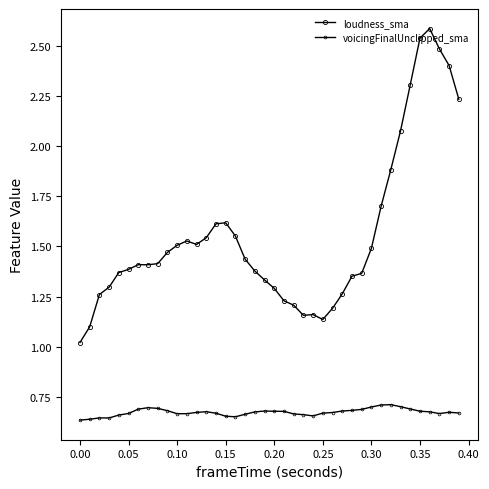

What is the difference between the second highest and second lowest values in the voicingFinalUnclipped_sma series?

0.1